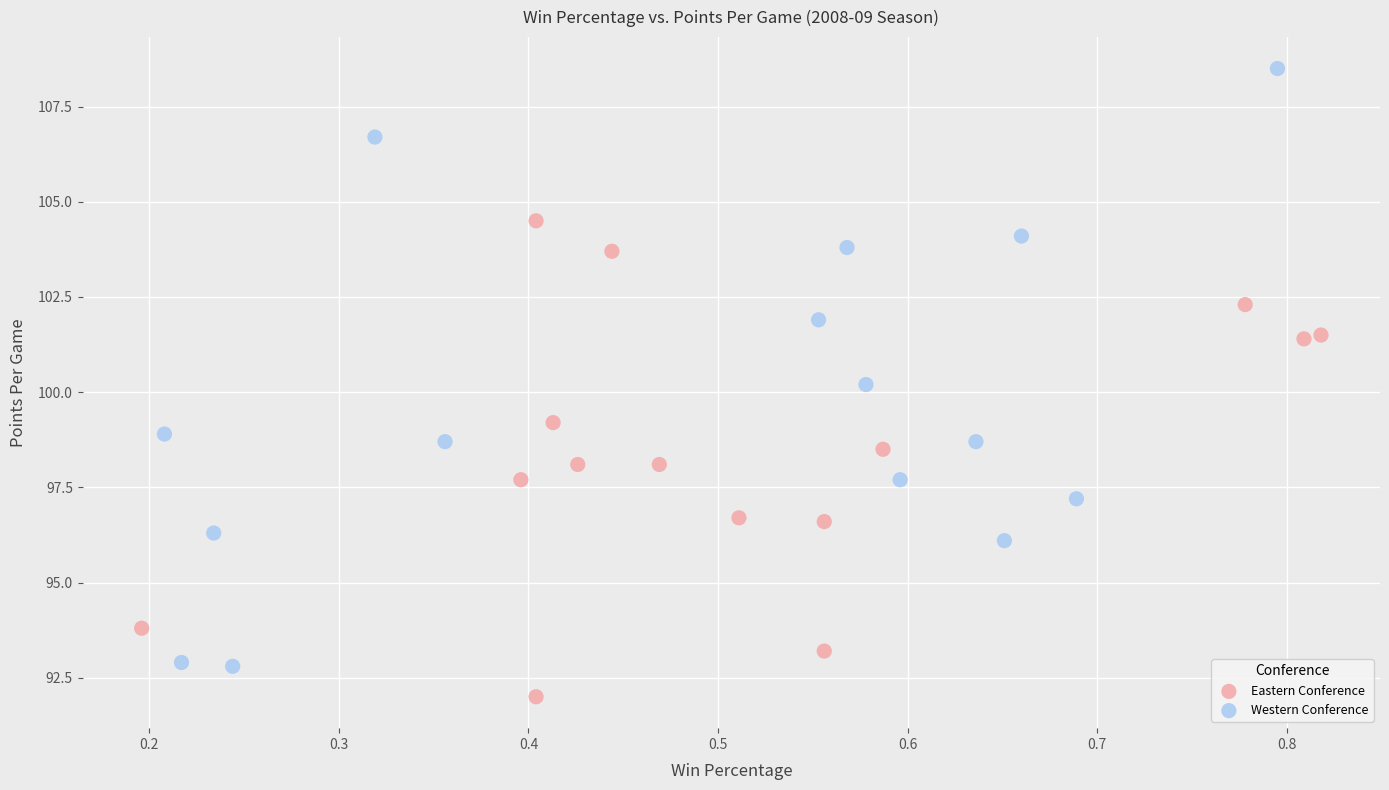

Which series contains the highest Y value?

Western Conference